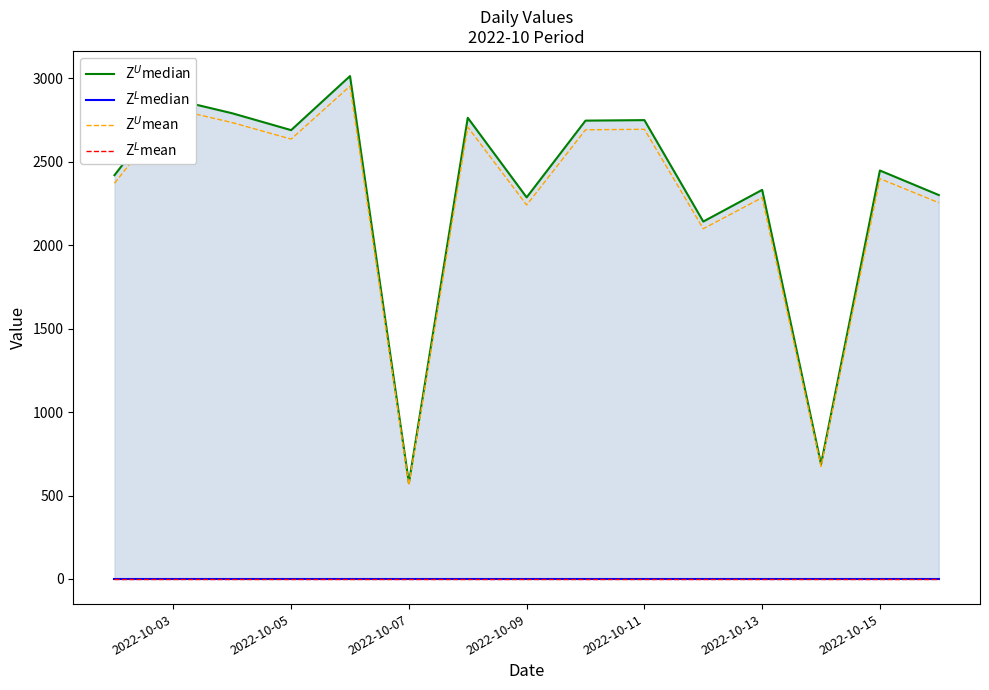

The value of Z$^U$median at 2022-10-13 is 2332.0. True or false?

True